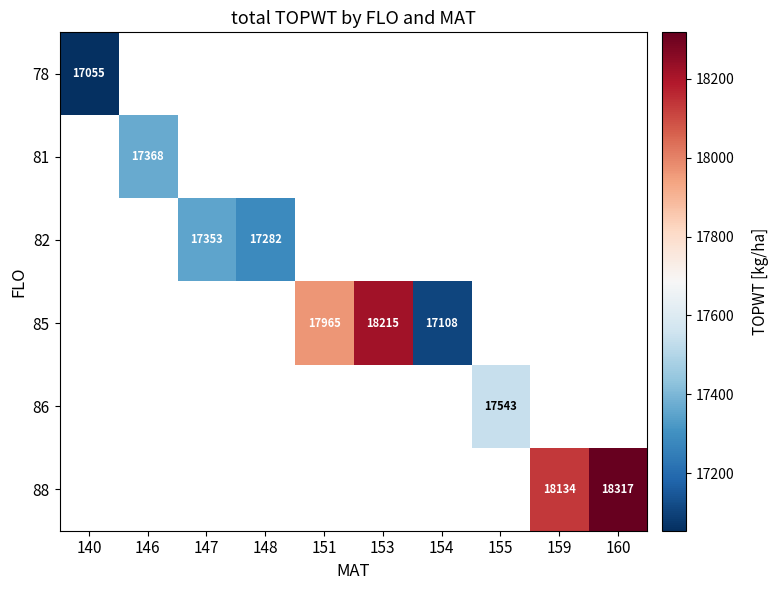

At how many categories does at least one series exceed 17563?

4